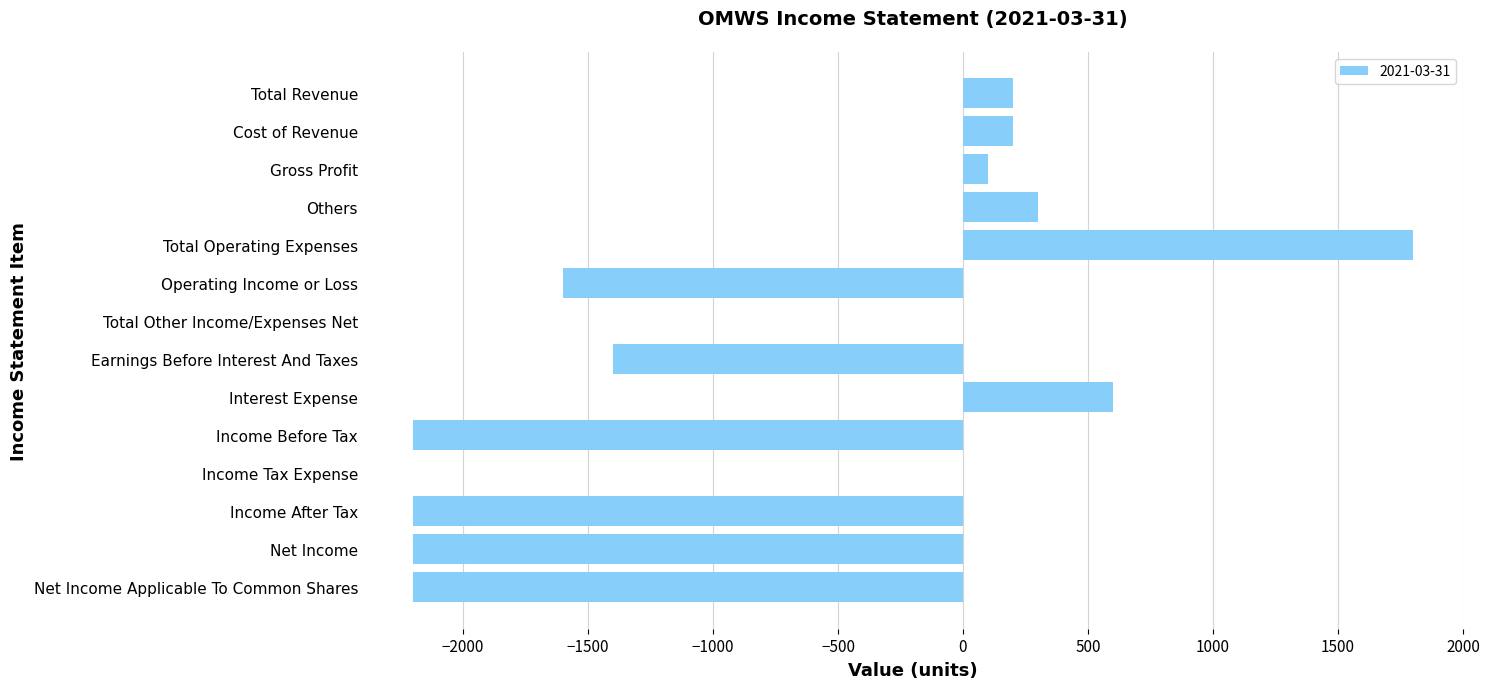

True or false: the data shows -961 at Net Income.

False